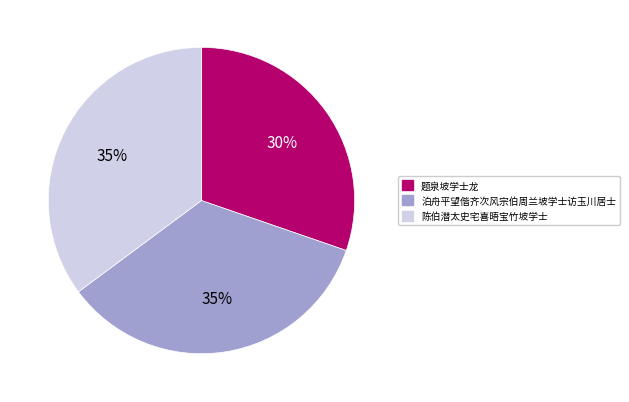

Do 题泉坡学士龙 and 陈伯潜太史宅喜晤宝竹坡学士 together represent more than half of the pie?

Yes